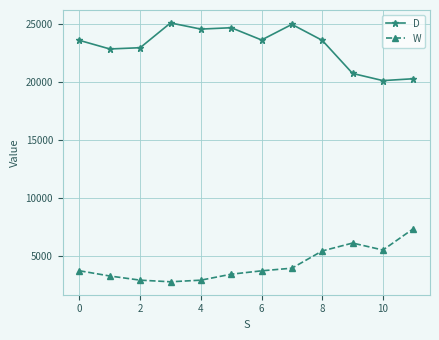

What is the smallest value displayed?

2753.0